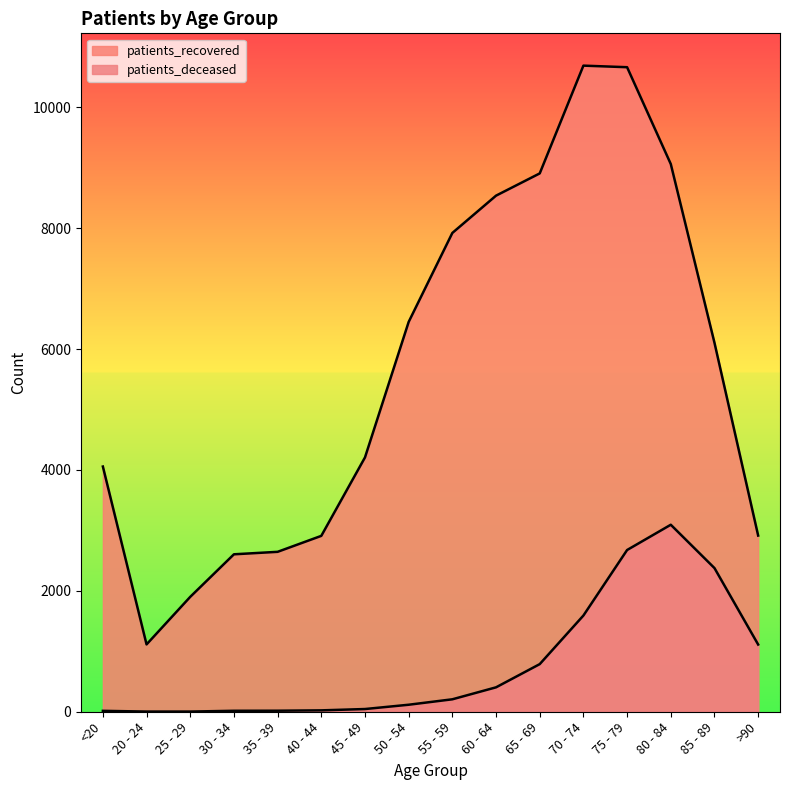

Between 75 - 79 and 85 - 89, which series saw the biggest shift?

patients_recovered